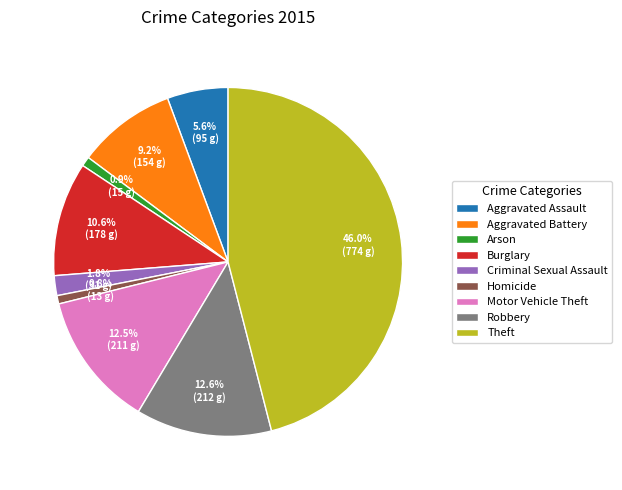

Between Aggravated Battery and Aggravated Assault, which is larger?

Aggravated Battery